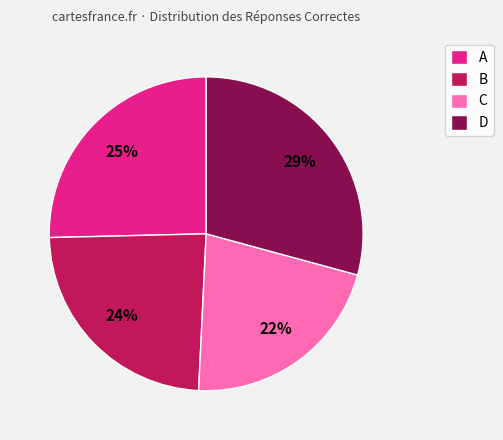

How many segments does this pie chart have?

4